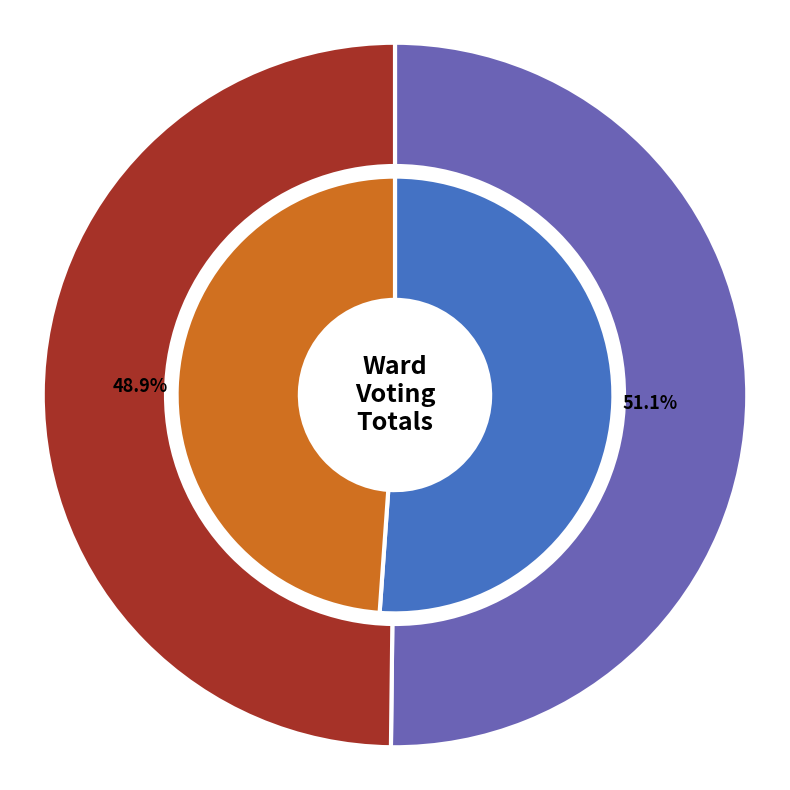

Is it true that 2165 is 55% of the pie?

False